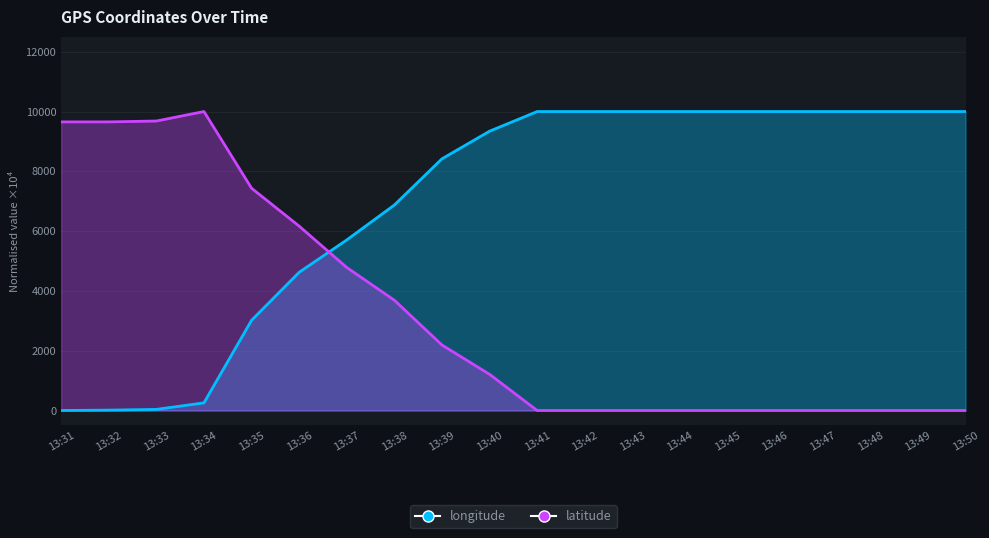

Read the latitude value at 13:40.

1210.4